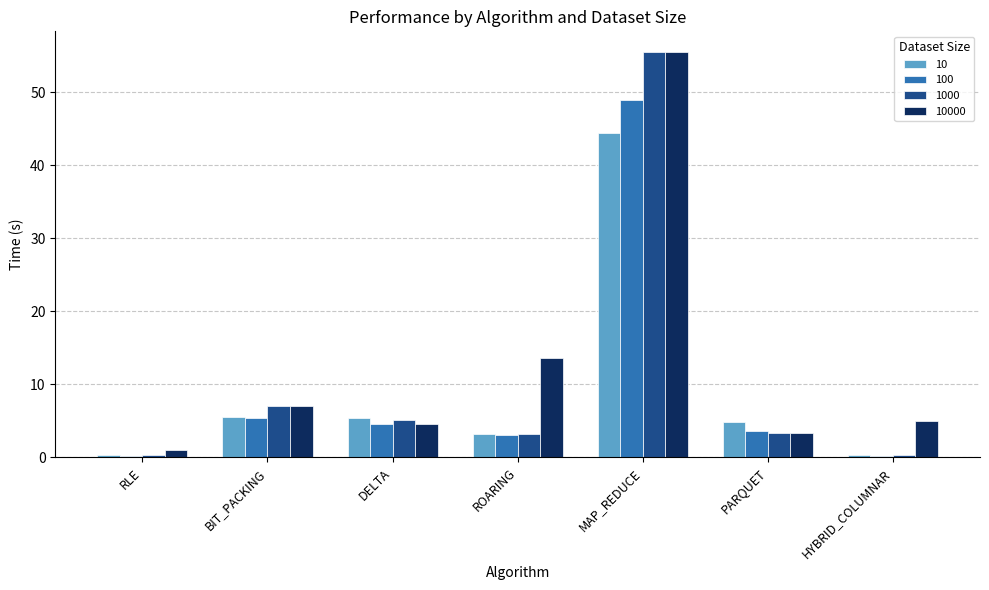

What is the difference between the 10000 values at MAP_REDUCE and RLE?

54.6